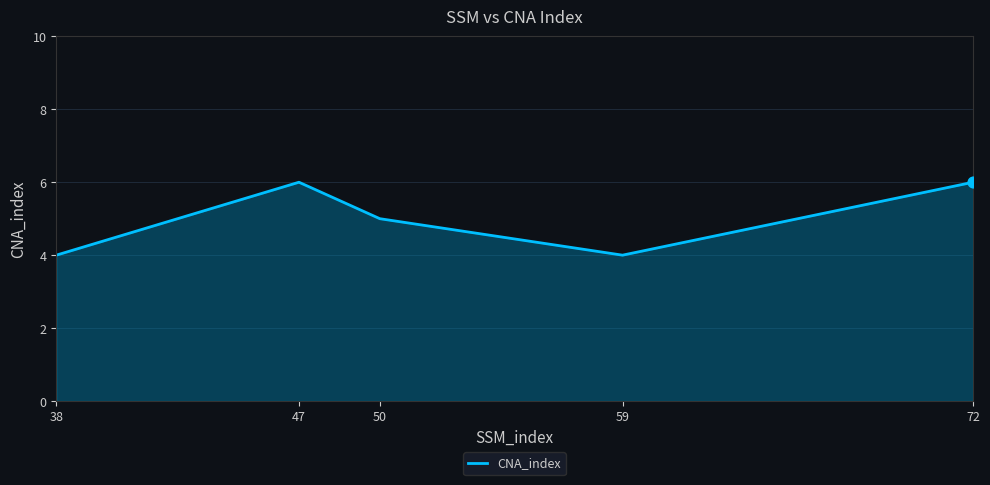

What is the change in value from 47 to 50?

-1